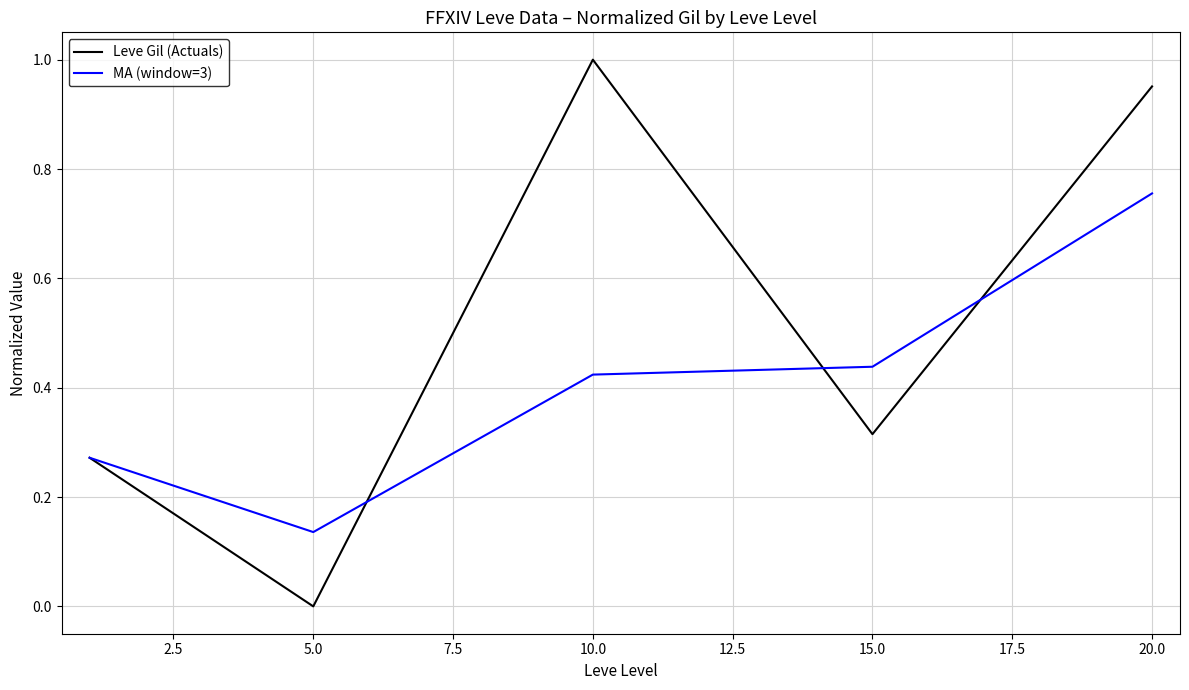

Which series has the largest range (max minus min)?

Leve Gil (Actuals)